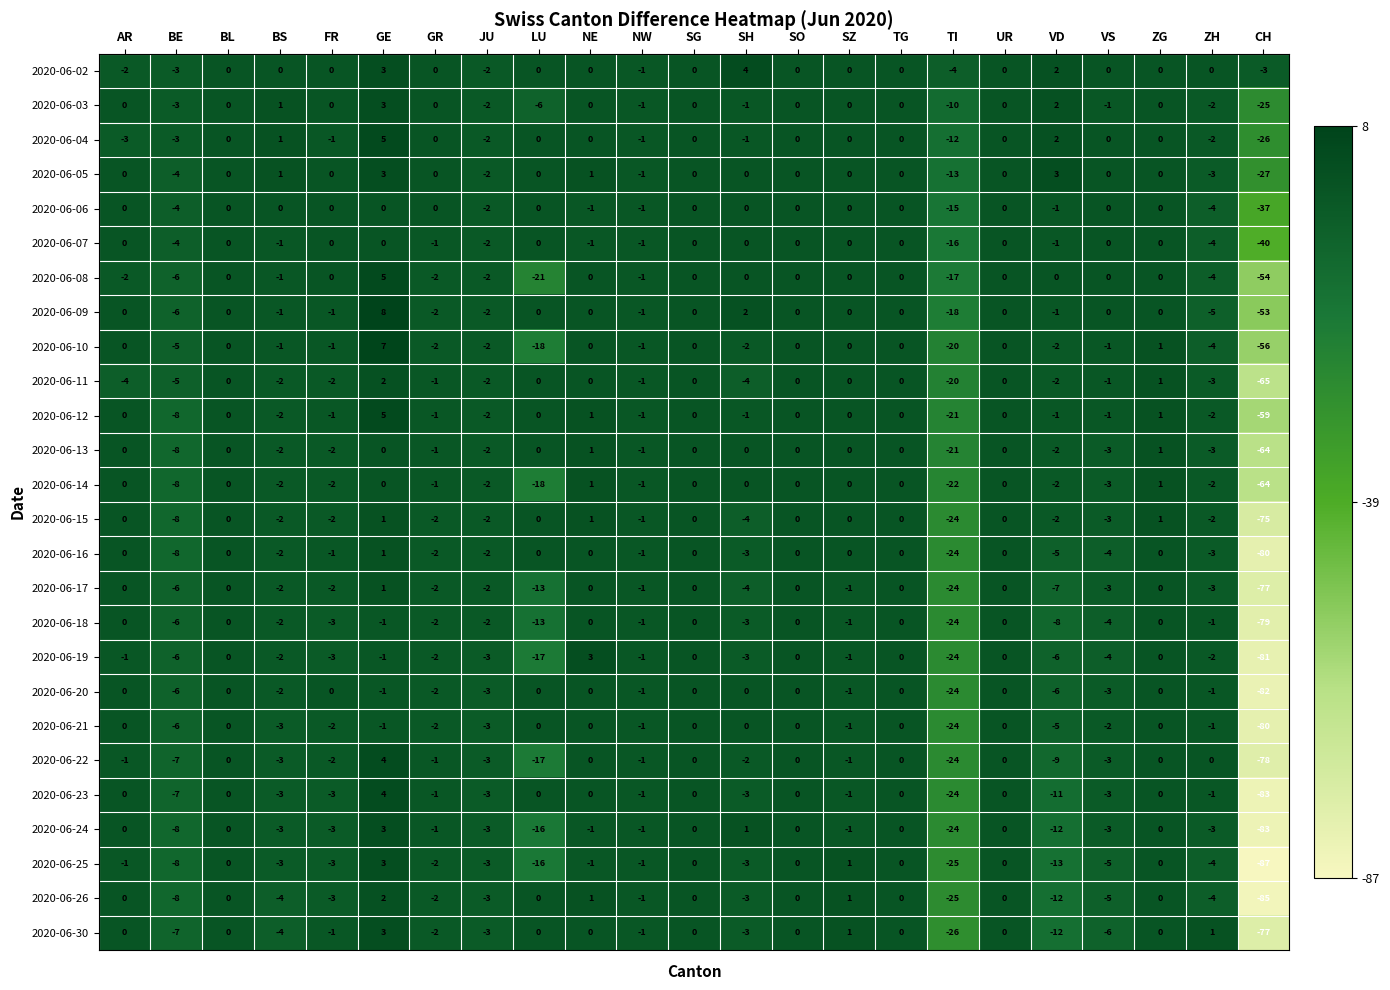

What is the average value of the 2020-06-15 series?

-5